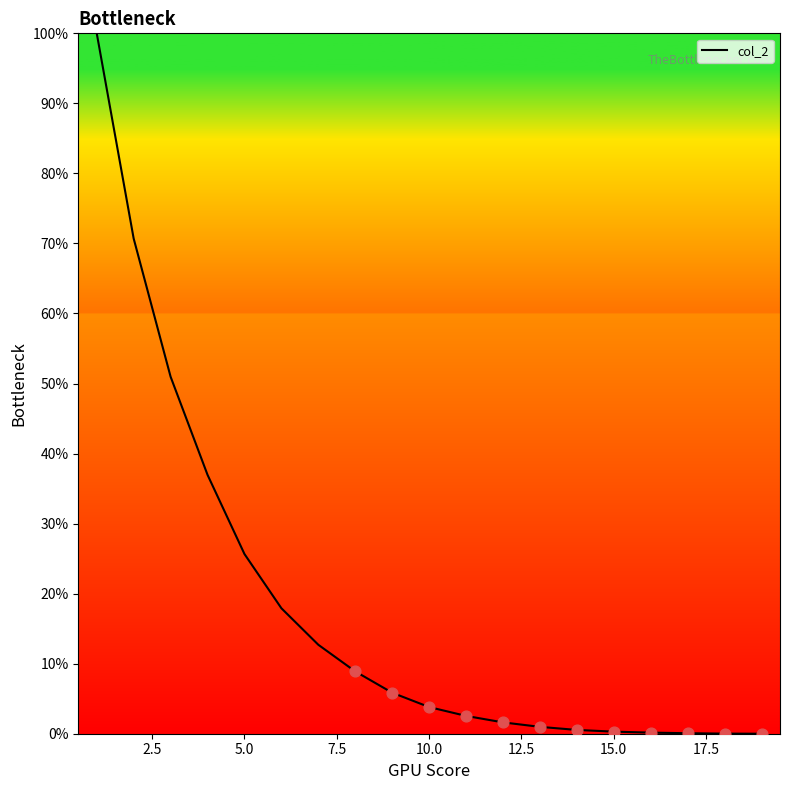

What is the maximum value shown in the chart?

100.0